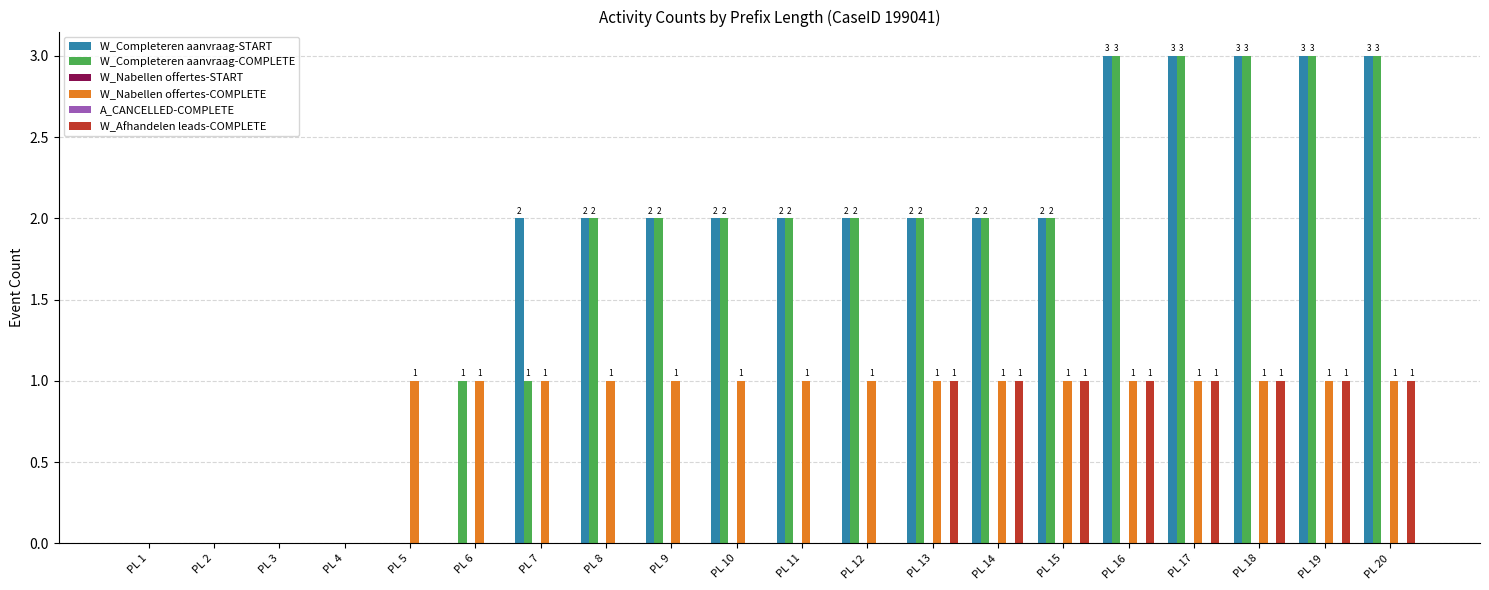

Which series changed the most between PL 15 and PL 17?

W_Completeren aanvraag-START